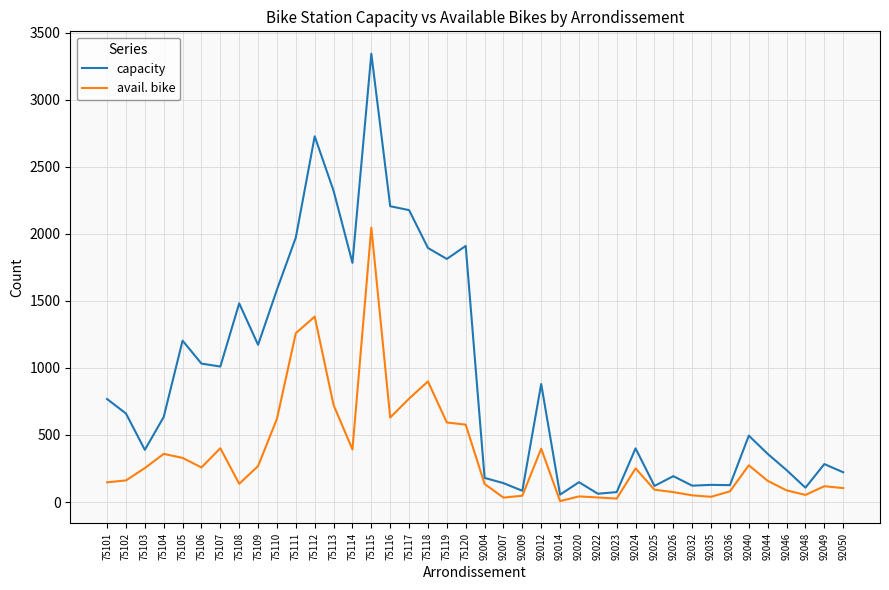

What is the greatest value displayed?

3342